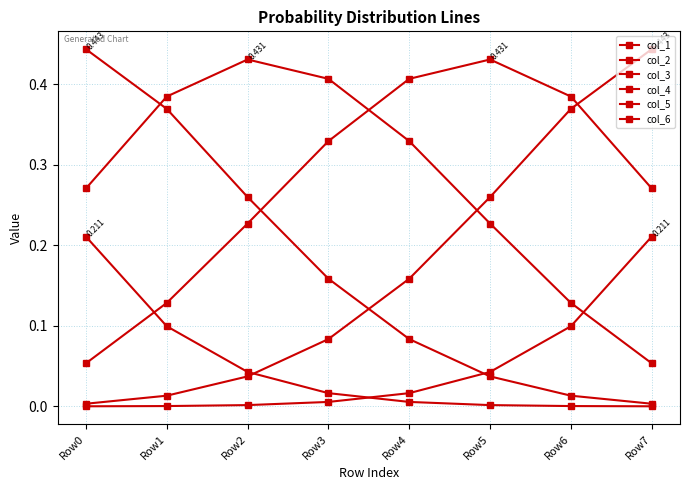

How many data points does each series have?

8